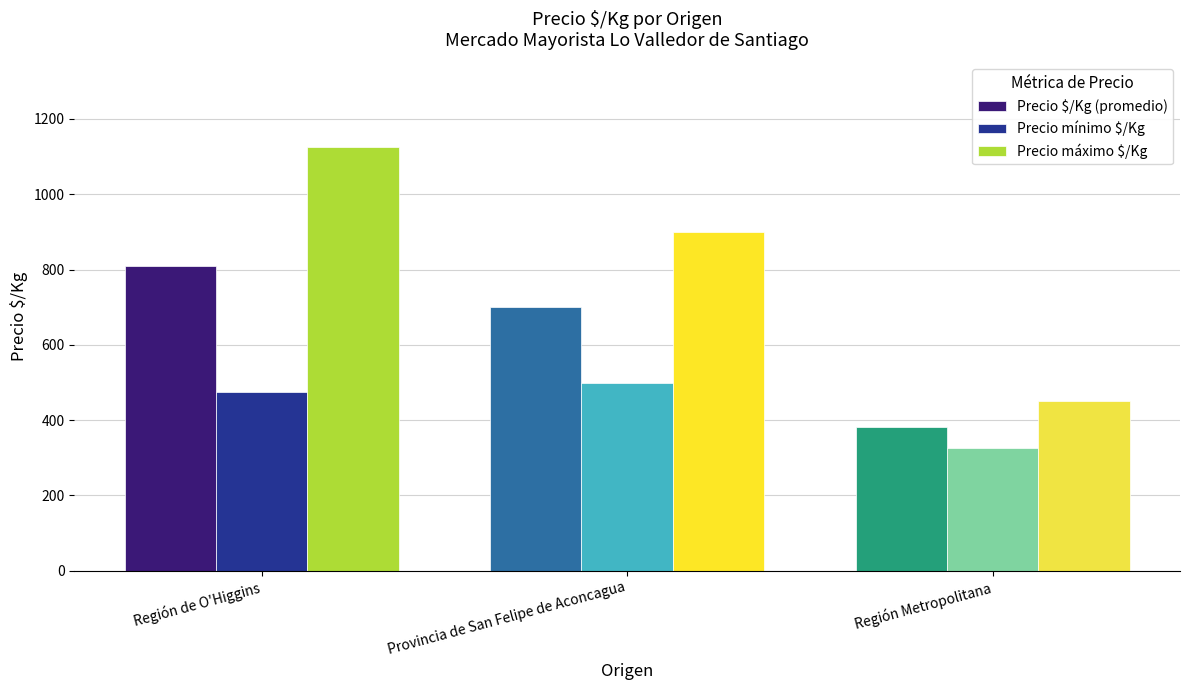

Which series has the largest total across all categories?

Precio máximo $/Kg